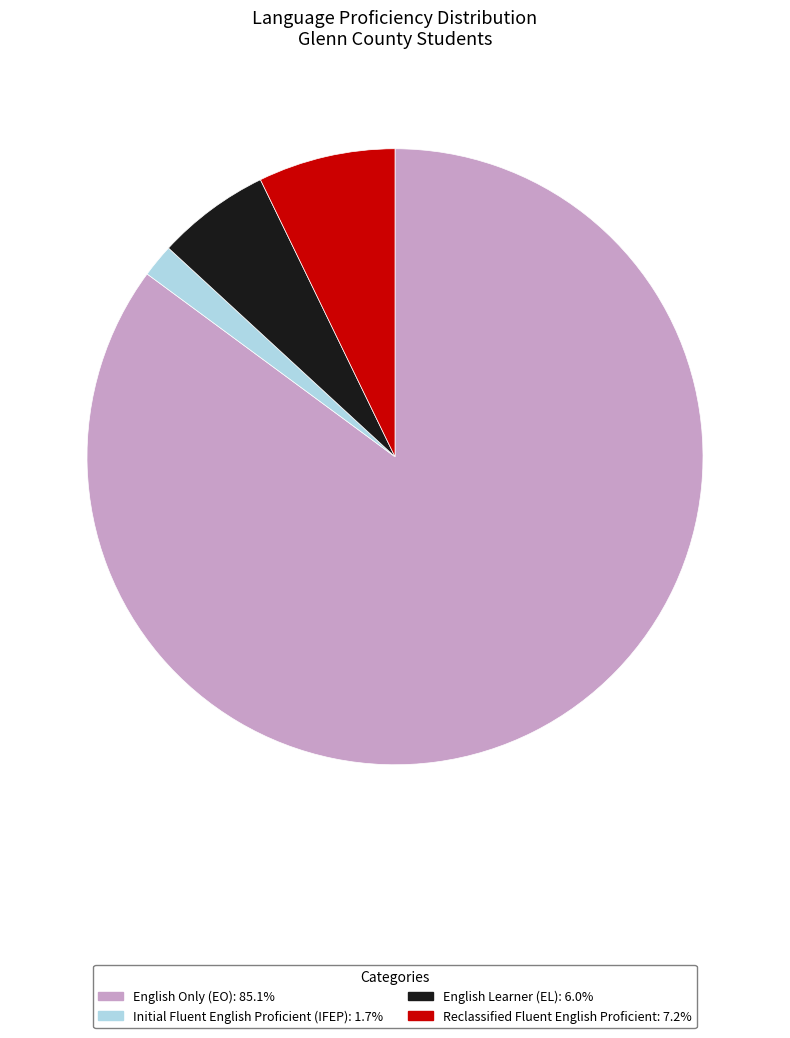

Is there any slice that represents more than half of the pie?

Yes